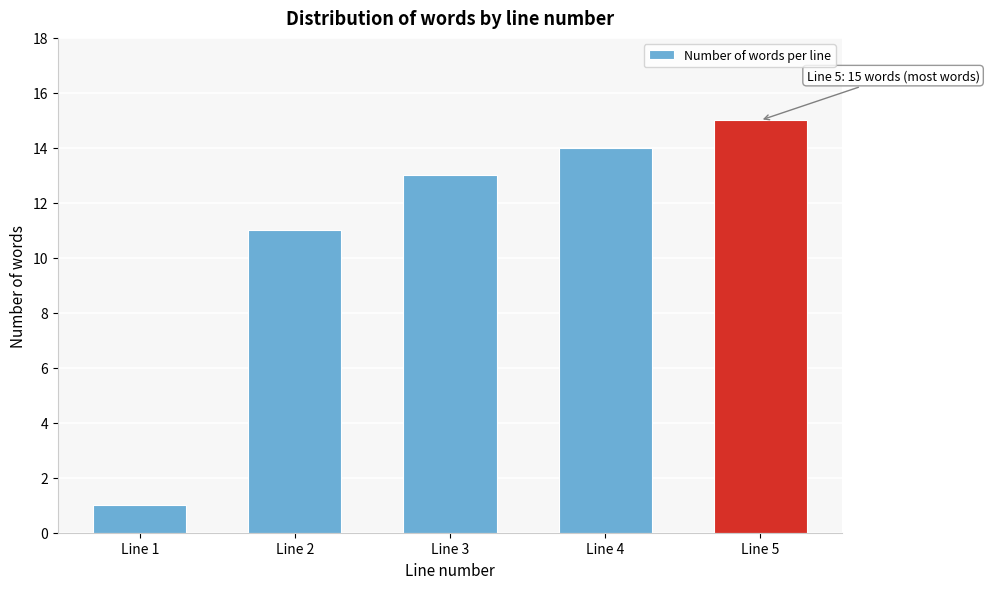

Reading right to left, extract all data points from this chart.

Line 5=15	Line 4=14	Line 3=13	Line 2=11	Line 1=1